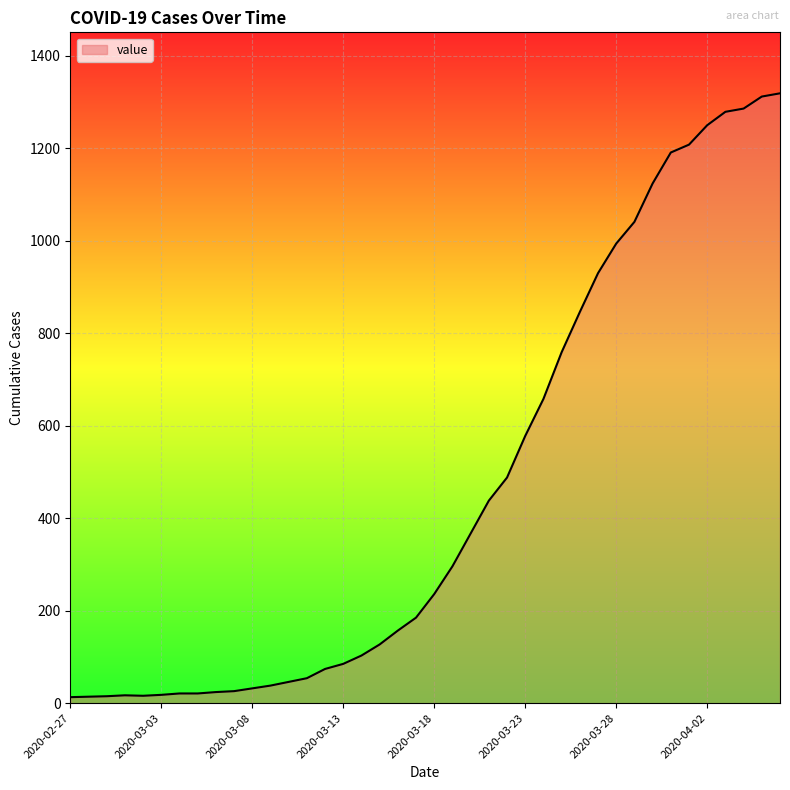

What is the maximum value shown in the chart?

1319